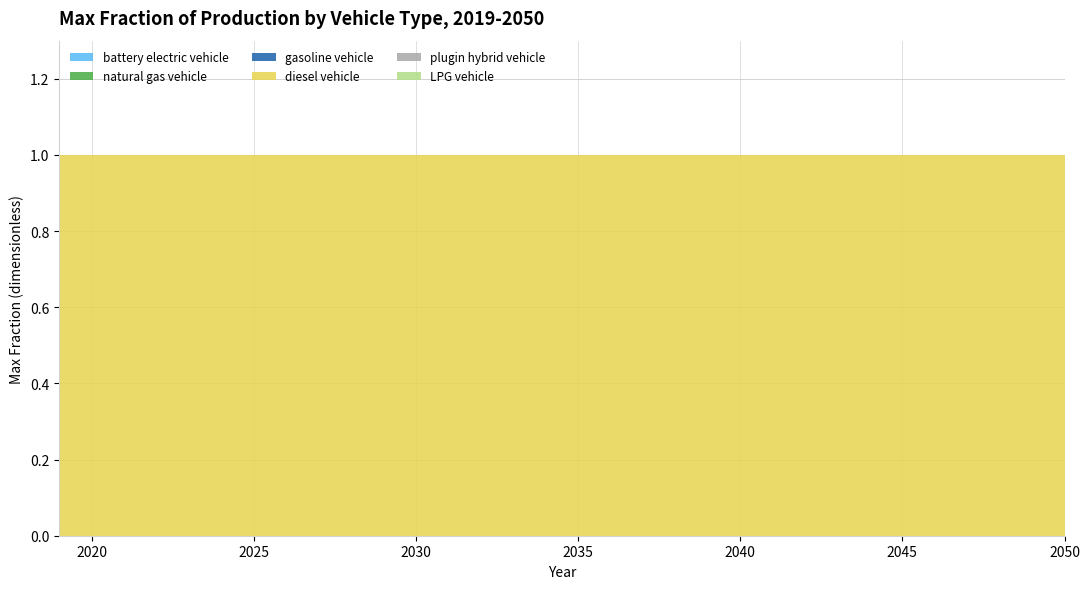

Reading left to right, what are all the values shown in this chart?

battery electric vehicle: 2019=0	2020=0	2021=0	2022=0	2023=0	2024=0	2025=0	2026=0	2027=0	2028=0	2029=0	2030=0	2031=0	2032=0	2033=0	2034=0	2035=0	2036=0	2037=0	2038=0	2039=0	2040=0	2041=0	2042=0	2043=0	2044=0	2045=0	2046=0	2047=0	2048=0	2049=0	2050=0
natural gas vehicle: 2019=0	2020=0	2021=0	2022=0	2023=0	2024=0	2025=0	2026=0	2027=0	2028=0	2029=0	2030=0	2031=0	2032=0	2033=0	2034=0	2035=0	2036=0	2037=0	2038=0	2039=0	2040=0	2041=0	2042=0	2043=0	2044=0	2045=0	2046=0	2047=0	2048=0	2049=0	2050=0
gasoline vehicle: 2019=0	2020=0	2021=0	2022=0	2023=0	2024=0	2025=0	2026=0	2027=0	2028=0	2029=0	2030=0	2031=0	2032=0	2033=0	2034=0	2035=0	2036=0	2037=0	2038=0	2039=0	2040=0	2041=0	2042=0	2043=0	2044=0	2045=0	2046=0	2047=0	2048=0	2049=0	2050=0
diesel vehicle: 2019=1	2020=1	2021=1	2022=1	2023=1	2024=1	2025=1	2026=1	2027=1	2028=1	2029=1	2030=1	2031=1	2032=1	2033=1	2034=1	2035=1	2036=1	2037=1	2038=1	2039=1	2040=1	2041=1	2042=1	2043=1	2044=1	2045=1	2046=1	2047=1	2048=1	2049=1	2050=1
plugin hybrid vehicle: 2019=0	2020=0	2021=0	2022=0	2023=0	2024=0	2025=0	2026=0	2027=0	2028=0	2029=0	2030=0	2031=0	2032=0	2033=0	2034=0	2035=0	2036=0	2037=0	2038=0	2039=0	2040=0	2041=0	2042=0	2043=0	2044=0	2045=0	2046=0	2047=0	2048=0	2049=0	2050=0
LPG vehicle: 2019=0	2020=0	2021=0	2022=0	2023=0	2024=0	2025=0	2026=0	2027=0	2028=0	2029=0	2030=0	2031=0	2032=0	2033=0	2034=0	2035=0	2036=0	2037=0	2038=0	2039=0	2040=0	2041=0	2042=0	2043=0	2044=0	2045=0	2046=0	2047=0	2048=0	2049=0	2050=0